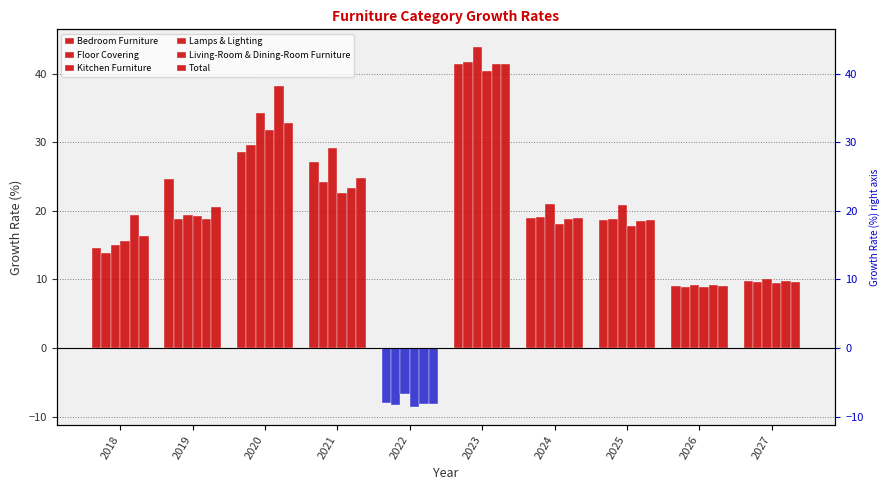

What is the sum of the Kitchen Furniture values at 2018 and 2019?

34.4